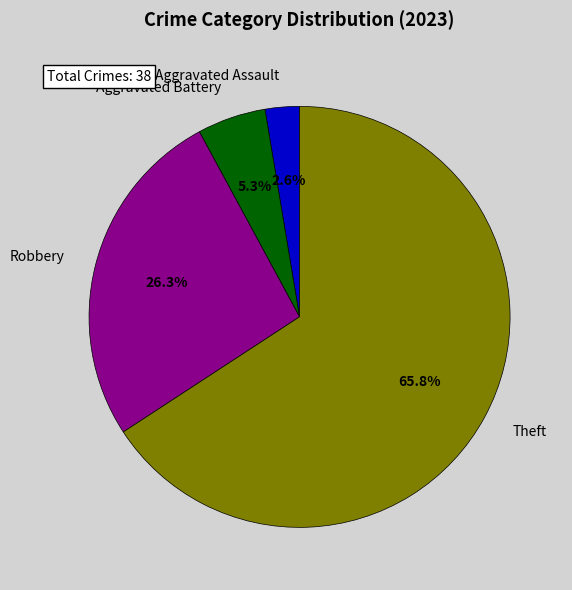

To the nearest percent, what portion does Robbery represent?

26%